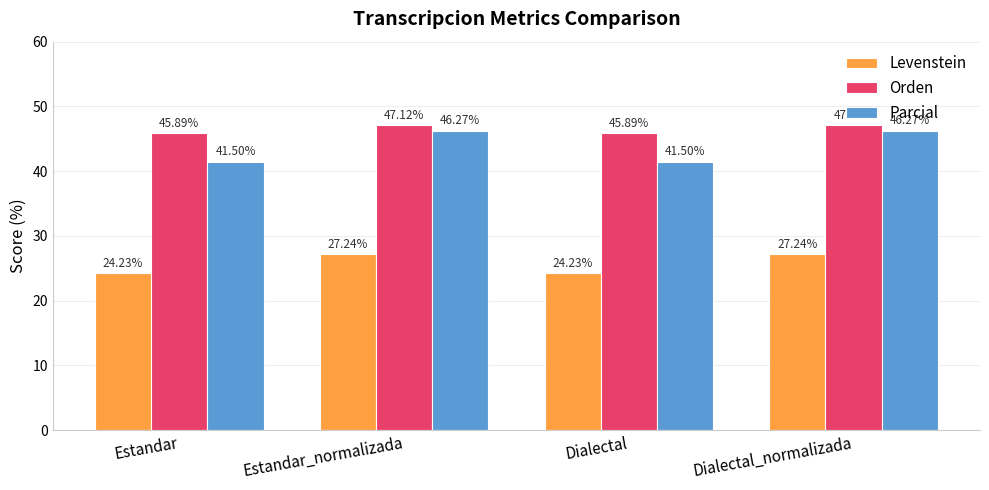

What value does the Orden series have at Dialectal_normalizada?

47.1